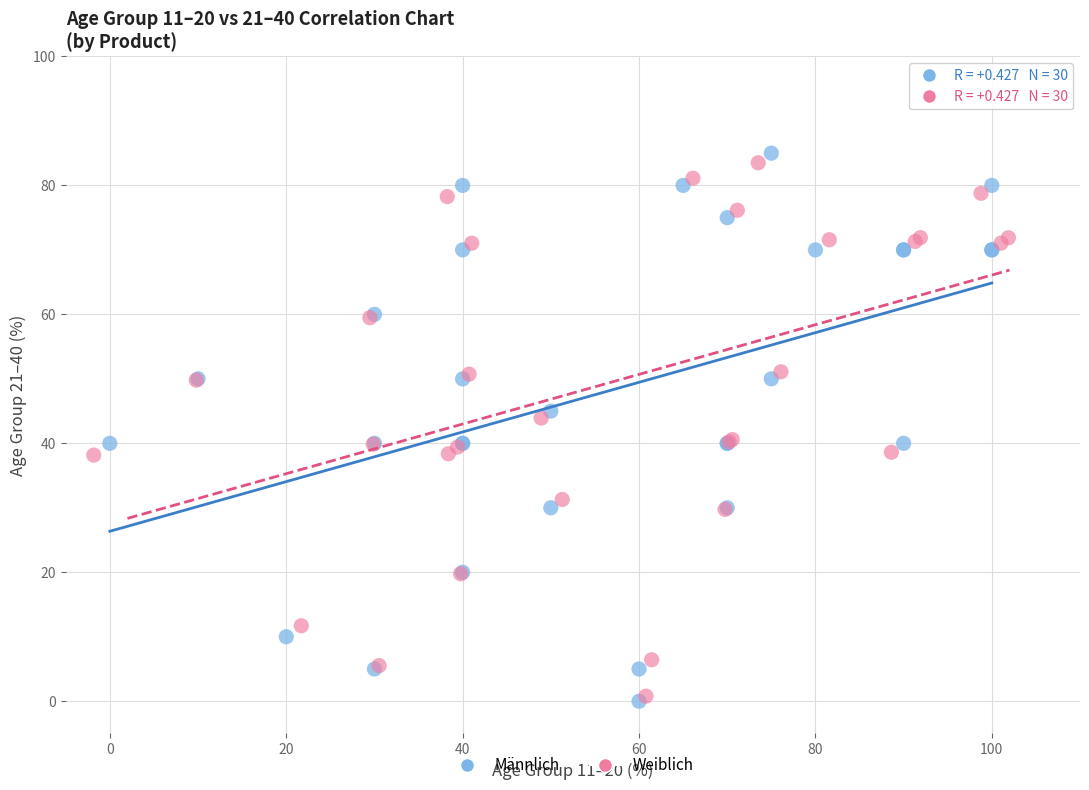

Which series reaches the maximum Y coordinate?

Männlich